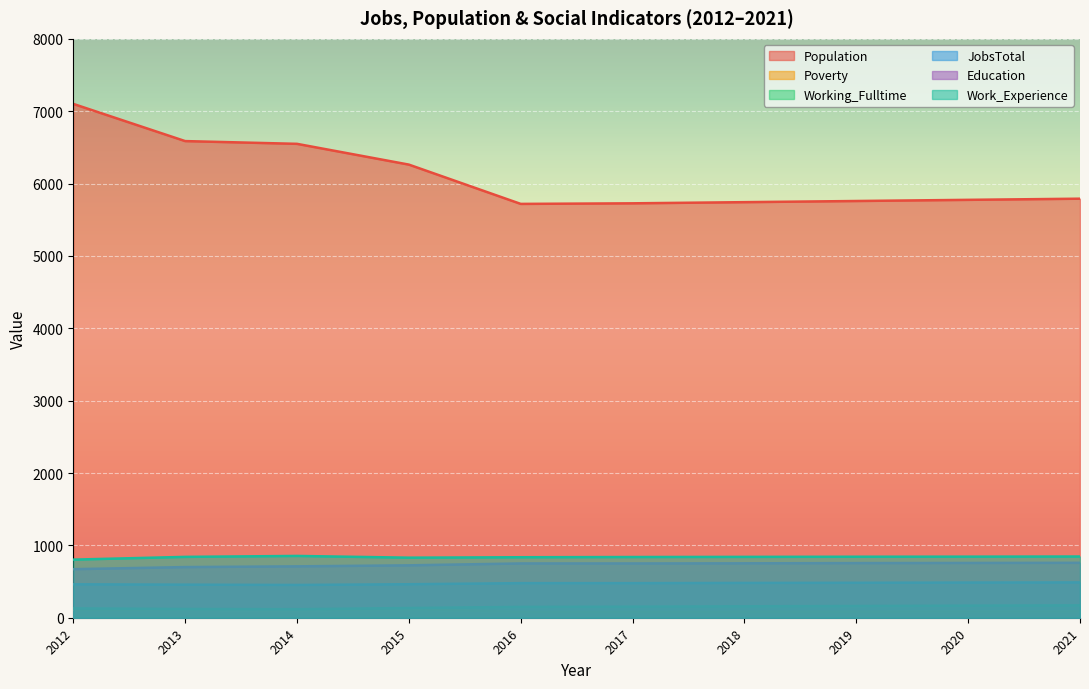

Does the chart display data point markers on the line(s)?

No